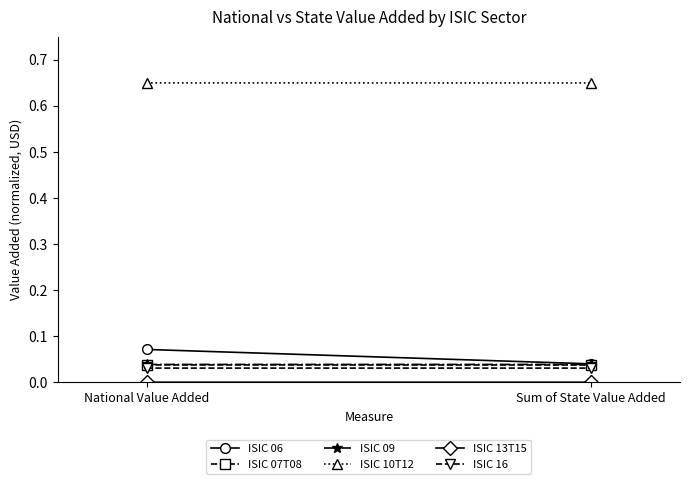

Between Sum of State Value Added and National Value Added, which is larger?

National Value Added